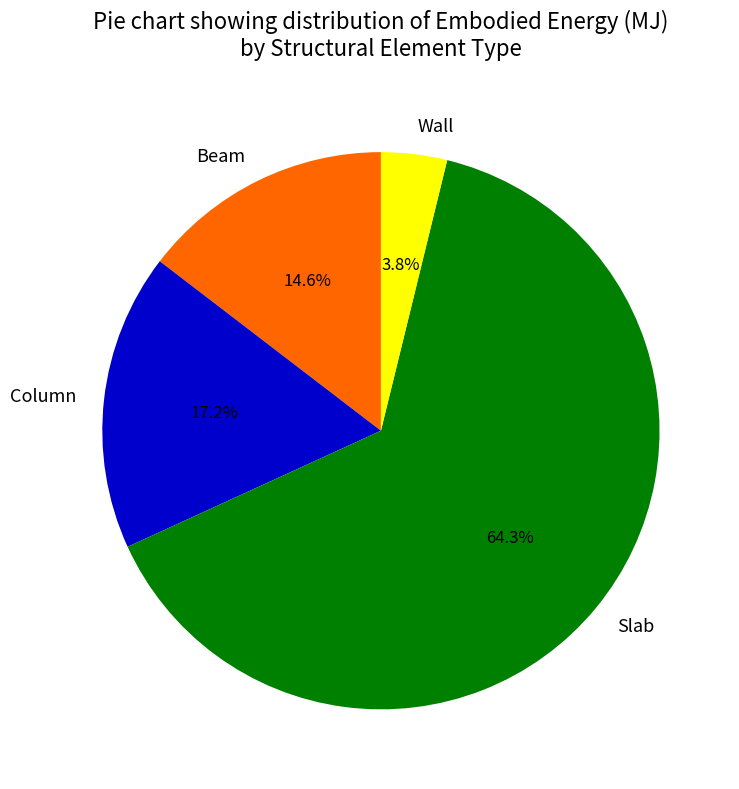

Rank the categories by value from lowest to highest.

Wall, Beam, Column, Slab